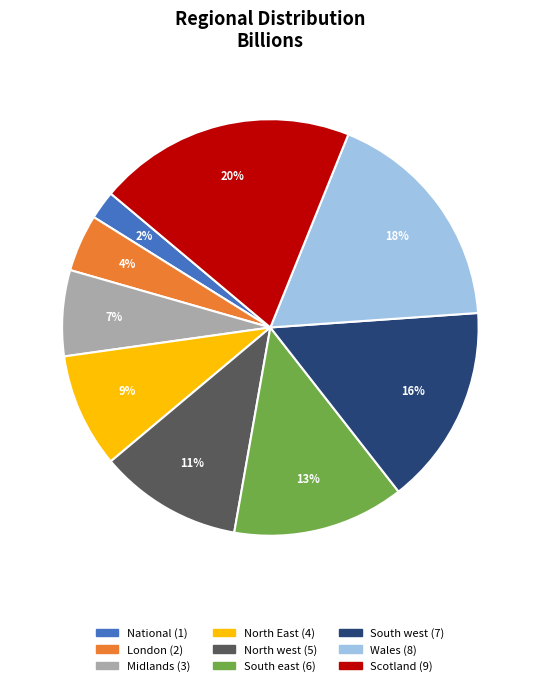

What percentage is the South west slice, to the nearest percent?

16%